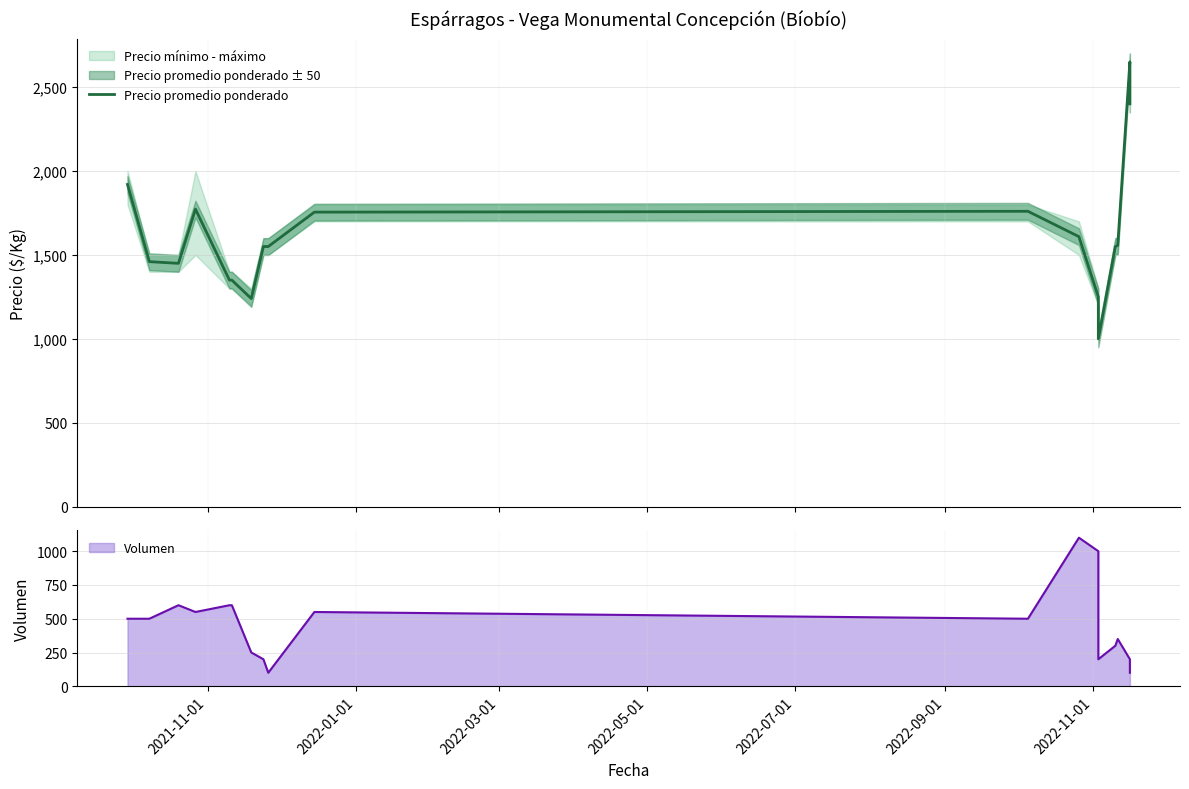

How many lines are shown in the chart?

1